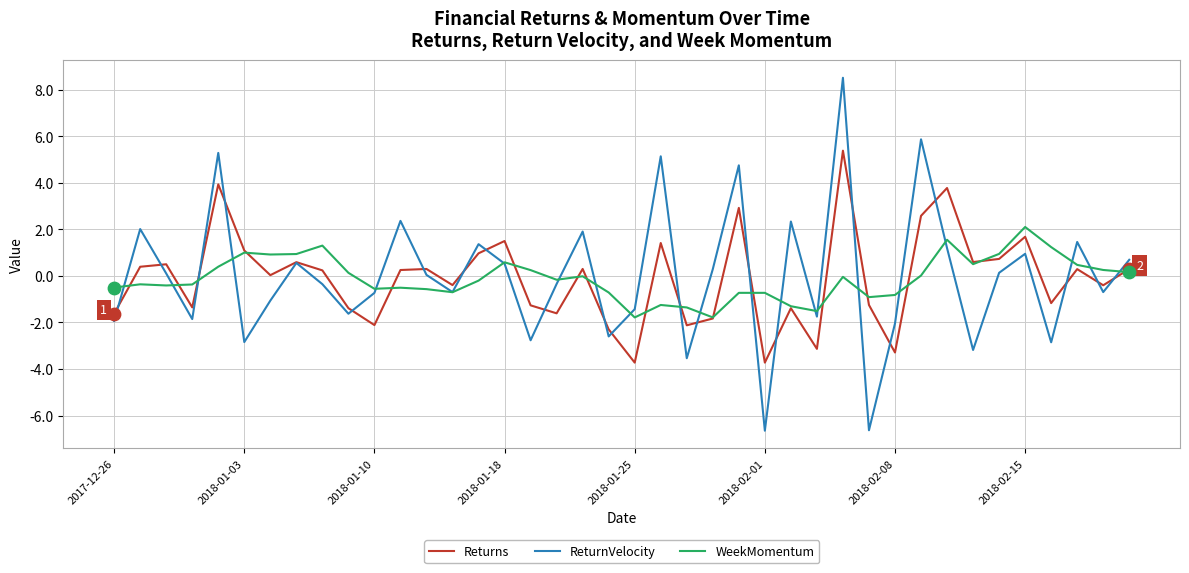

Which series has the widest spread of values?

ReturnVelocity